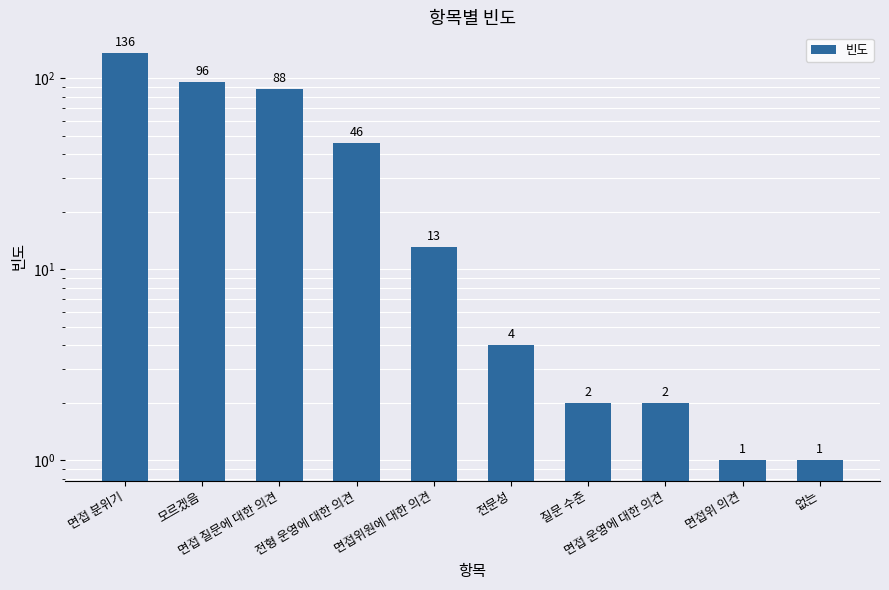

What is the label of the 4th bar from the right?

질문 수준